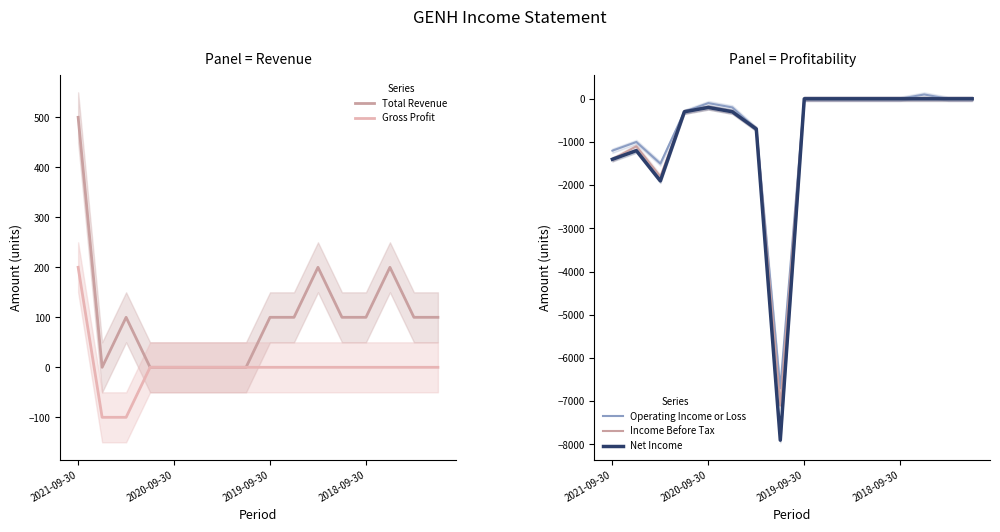

True or false: Total Revenue and Operating Income or Loss intersect in this chart.

False